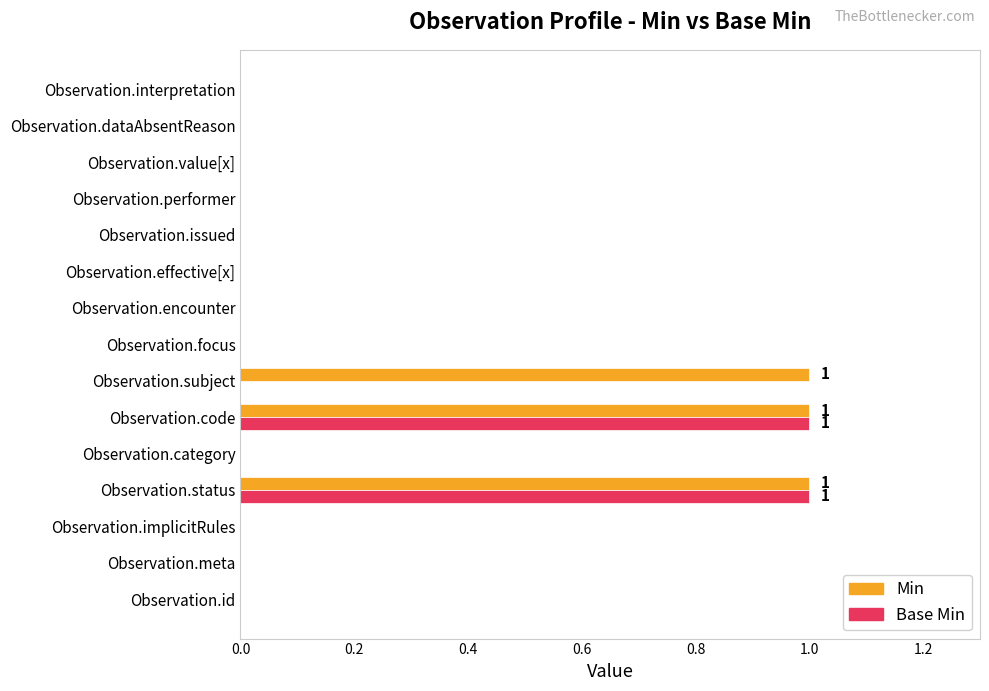

How many categories are shown in the chart?

15